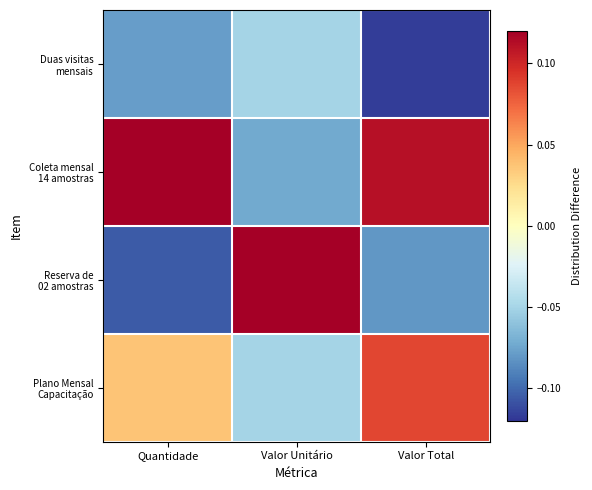

List the series in order of their peak value, lowest first.

Duas visitas mensais, Plano Mensal Capacitação, Coleta mensal 14 amostras, Reserva de 02 amostras